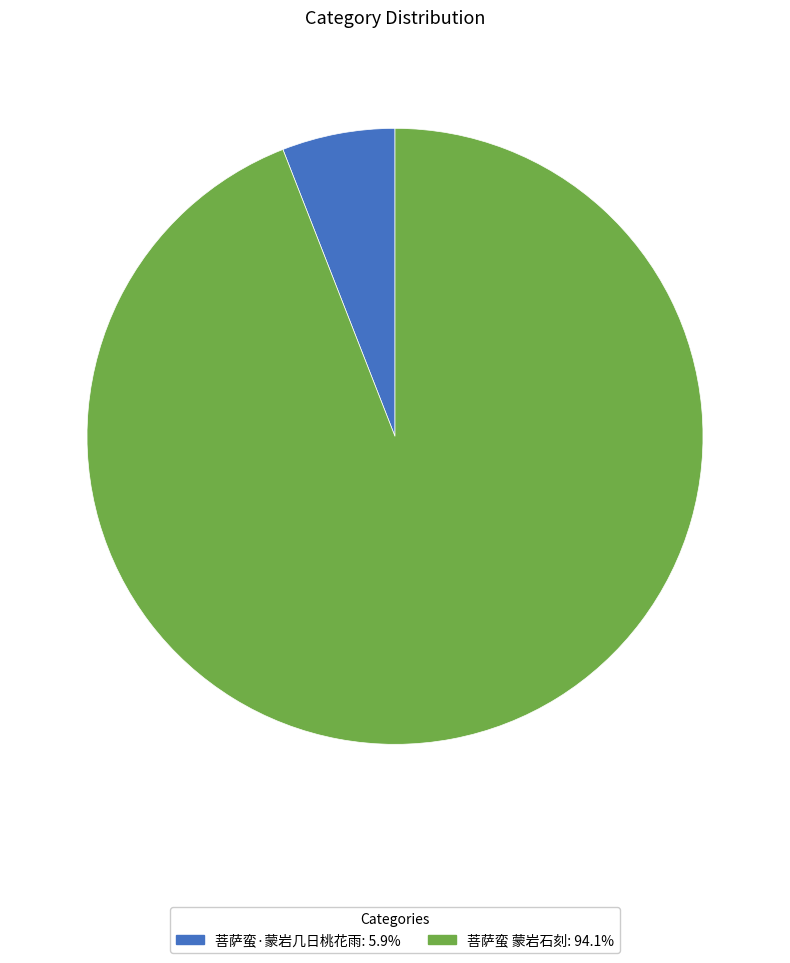

Is 菩萨蛮·蒙岩几日桃花雨: 5.9% the majority of the pie?

No